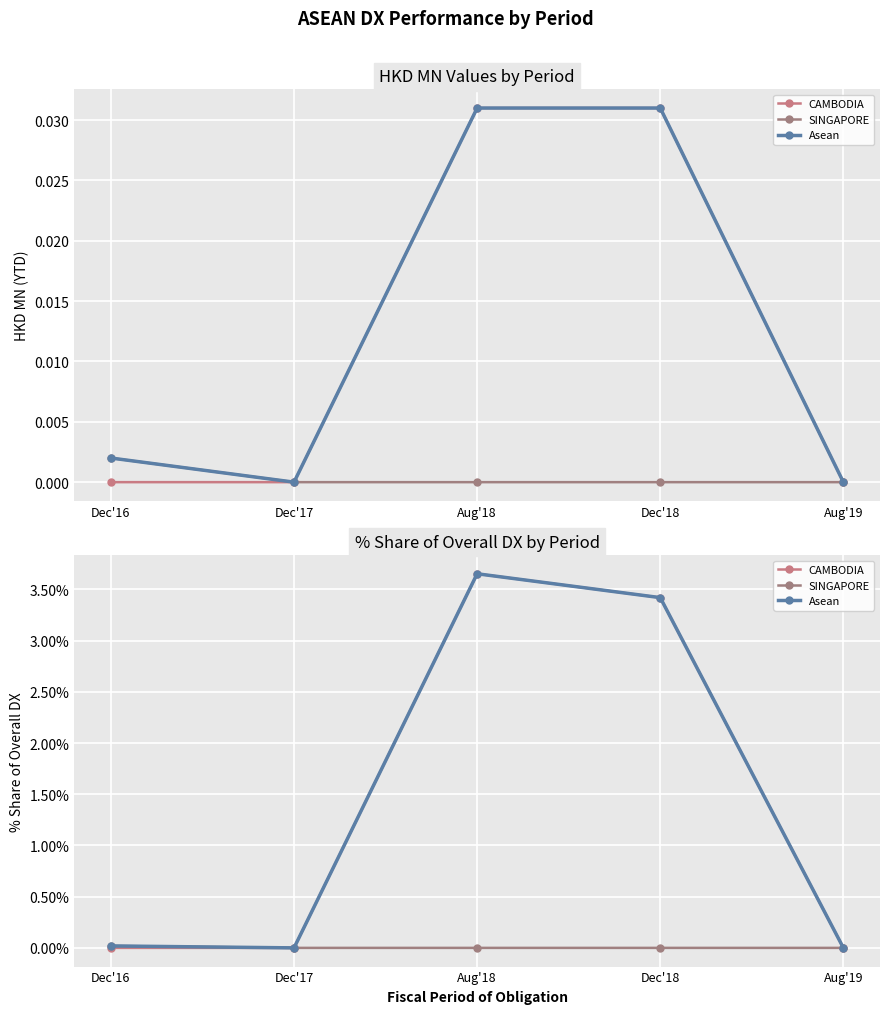

What is the label of the 1st point from the right?

Aug'19